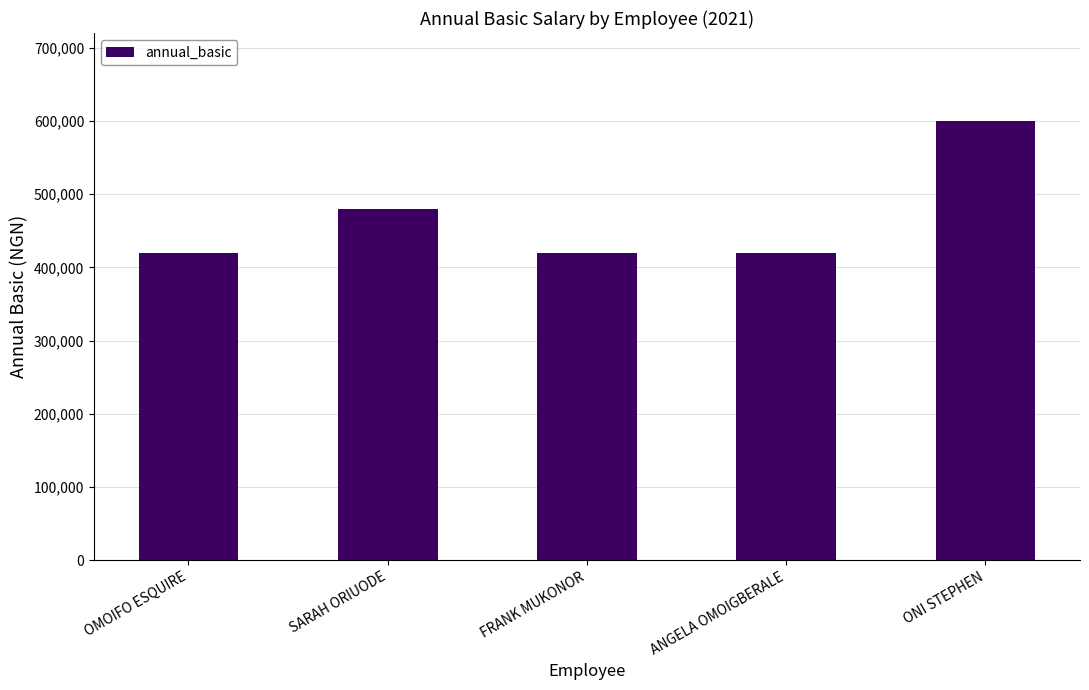

The value at OMOIFO ESQUIRE is 420000. True or false?

True